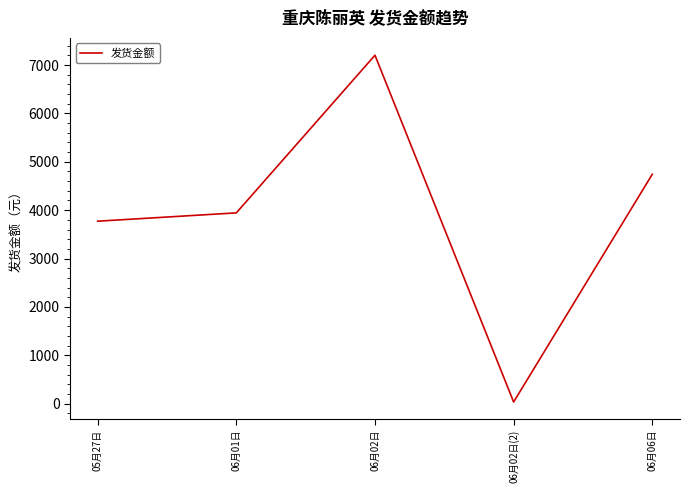

Rank the categories by value from highest to lowest.

06月02日, 06月06日, 06月01日, 05月27日, 06月02日(2)